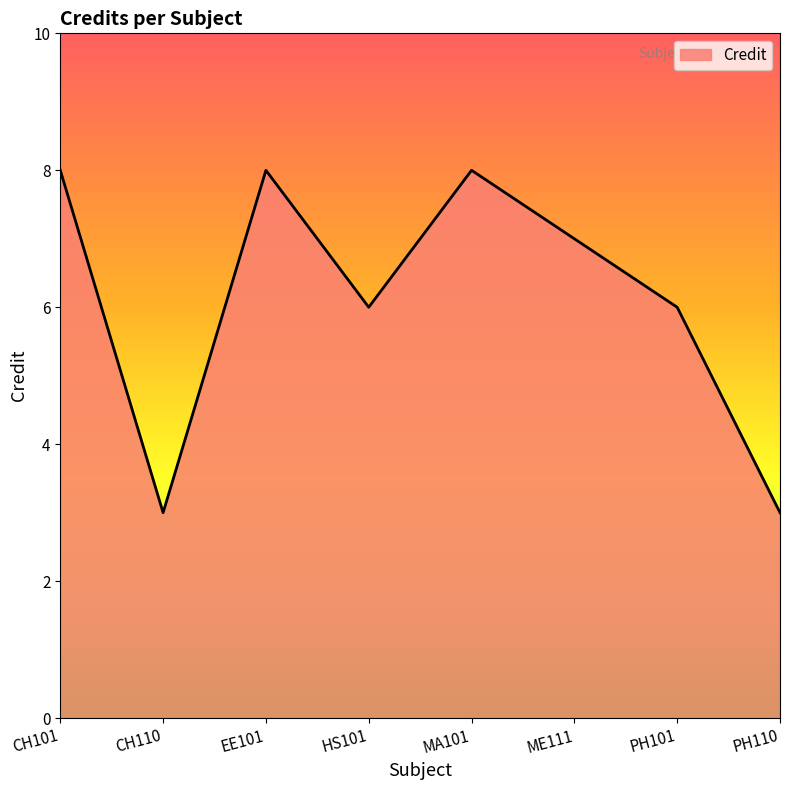

What position from the right is HS101?

5